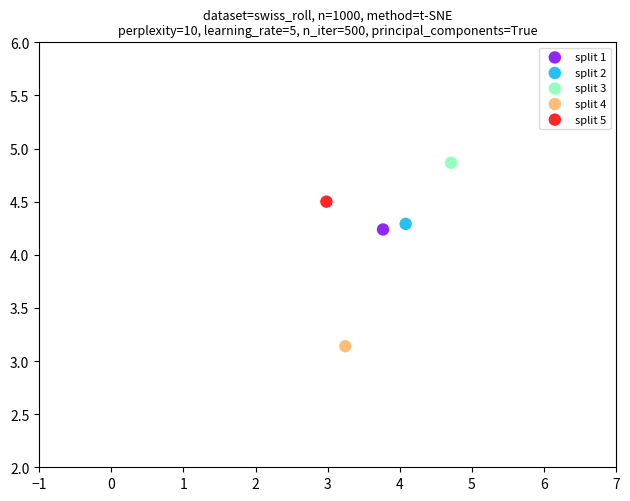

Which series contains the highest Y value?

split 3